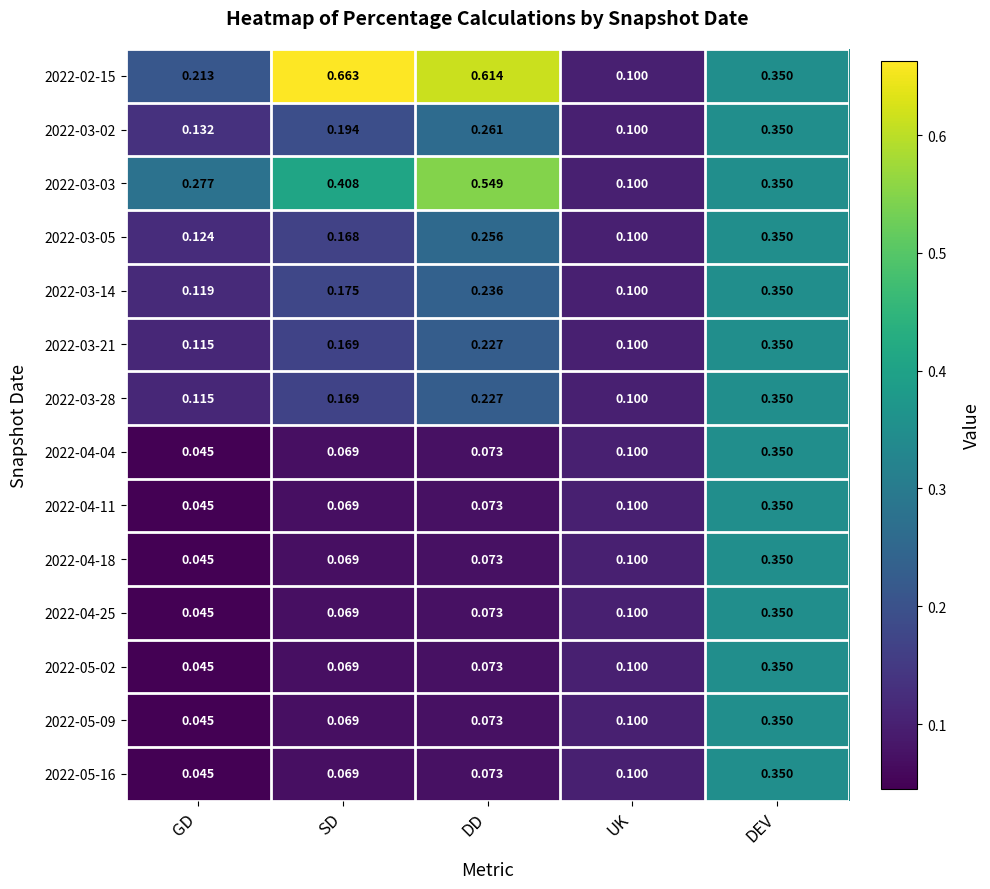

Where is 2022-04-11 nearest to the value 0?

GD